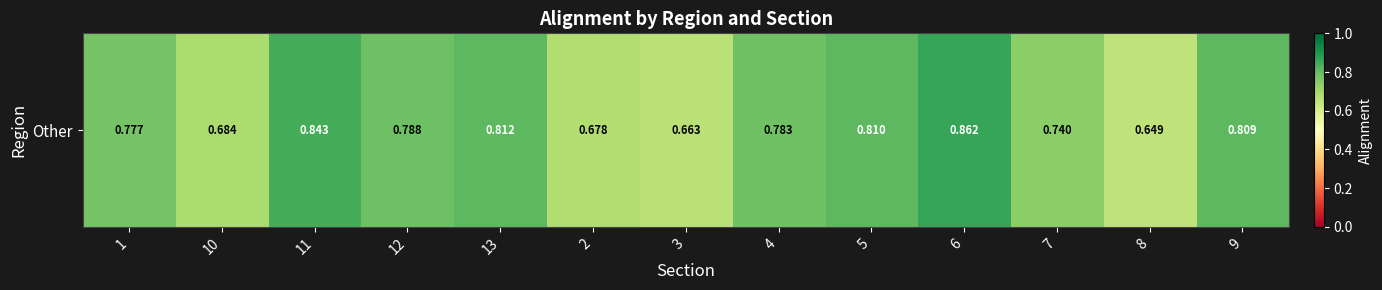

Reading left to right, extract all data points from this chart.

1=0.8	10=0.7	11=0.8	12=0.8	13=0.8	2=0.7	3=0.7	4=0.8	5=0.8	6=0.9	7=0.7	8=0.6	9=0.8